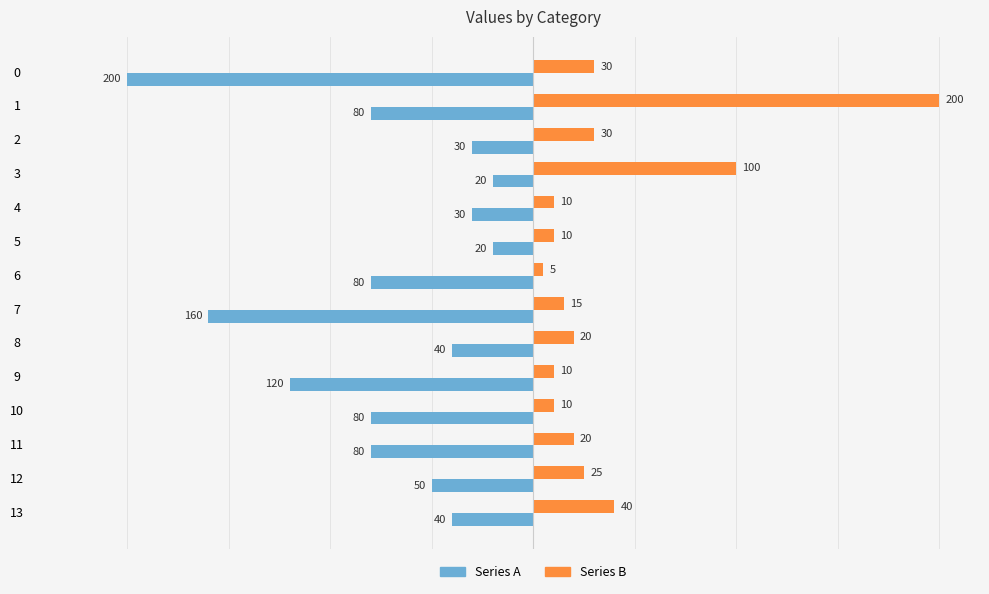

Which series has the largest total across all categories?

Series B